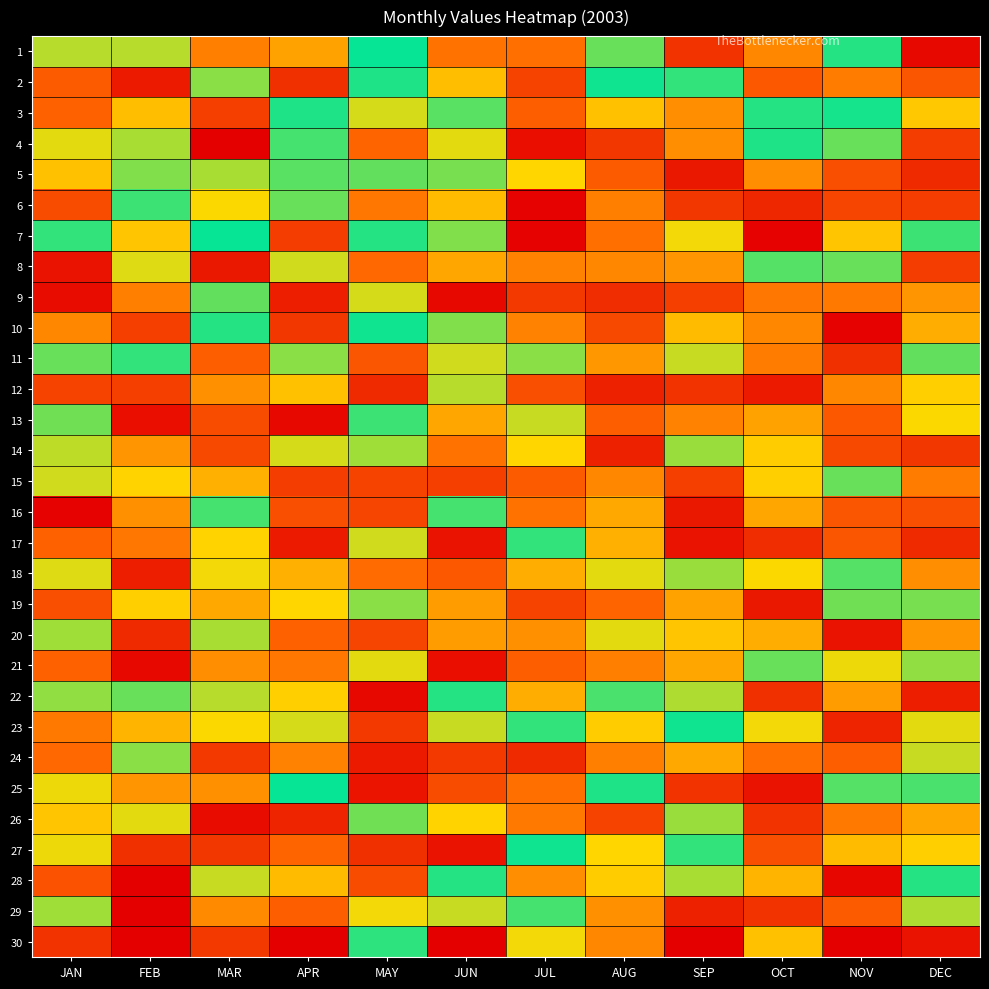

How many data points does each series have?

12